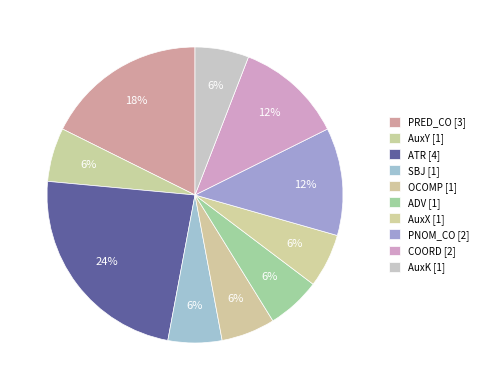

What is the largest slice in the pie chart?

ATR